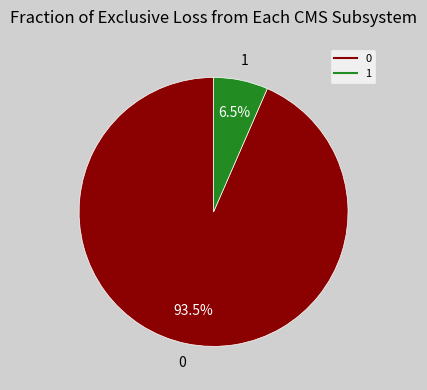

Rank the categories by value from highest to lowest.

0, 1